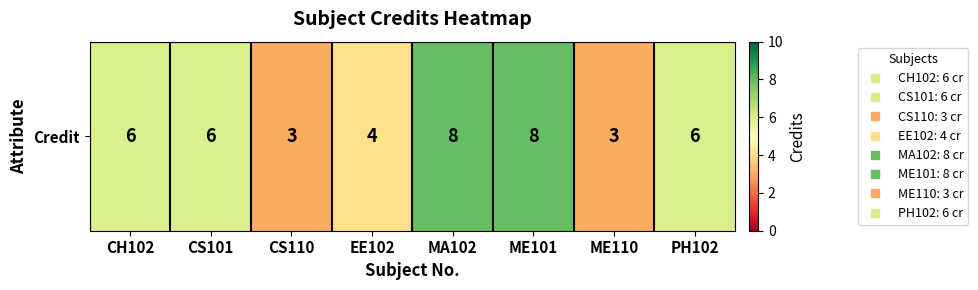

List the labels in order of value, smallest first.

CS110, ME110, EE102, CH102, CS101, PH102, MA102, ME101